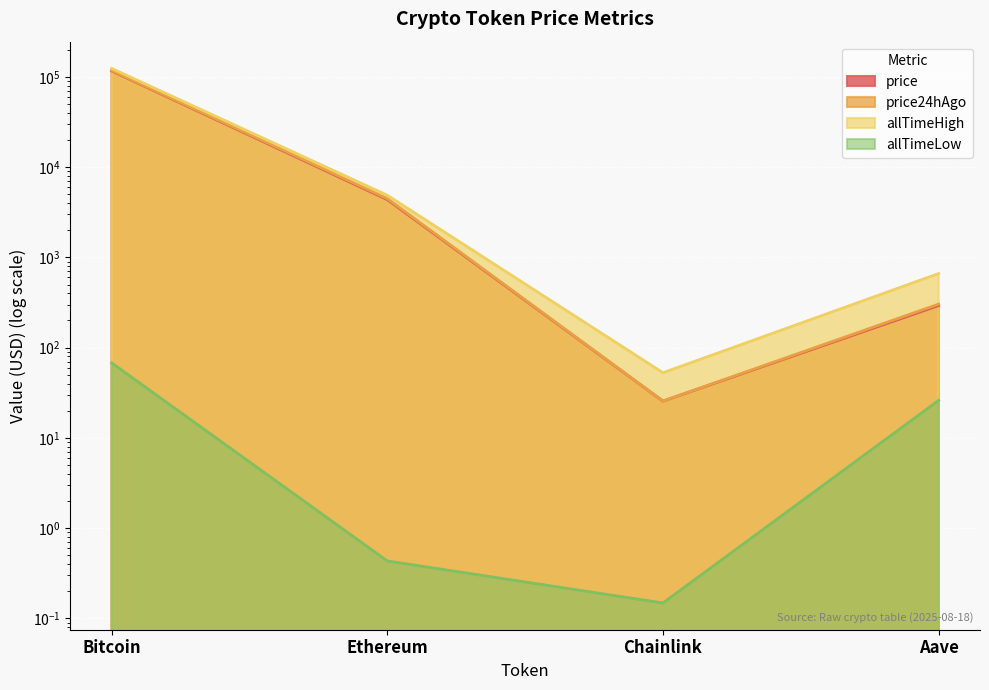

How many lines are shown in the chart?

4